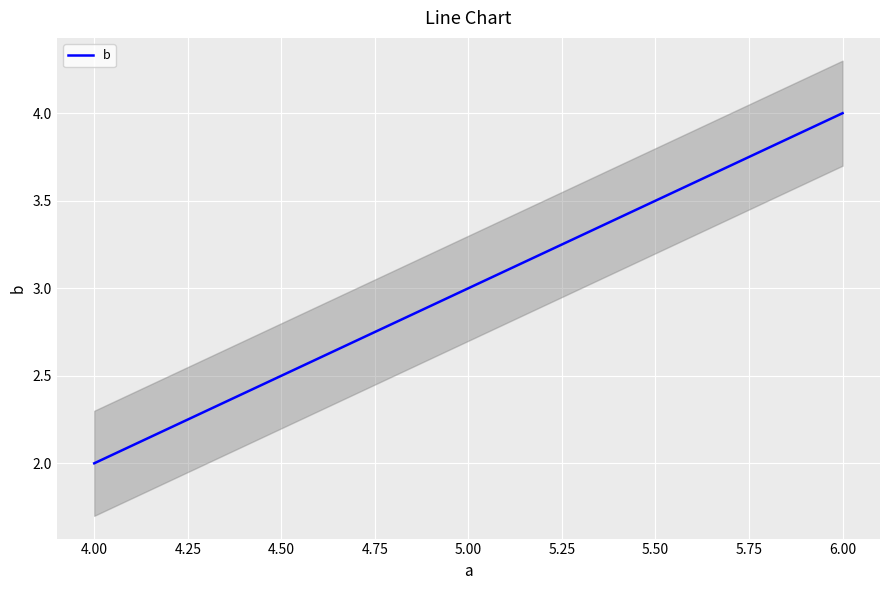

True or false: b has a value of 3 at 4.00.

False